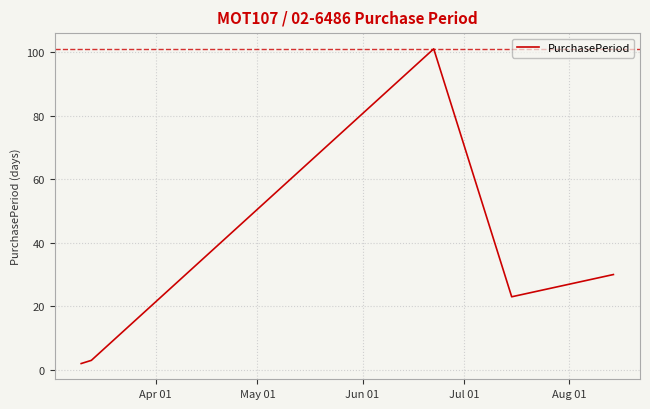

What is the sum of all values?

159